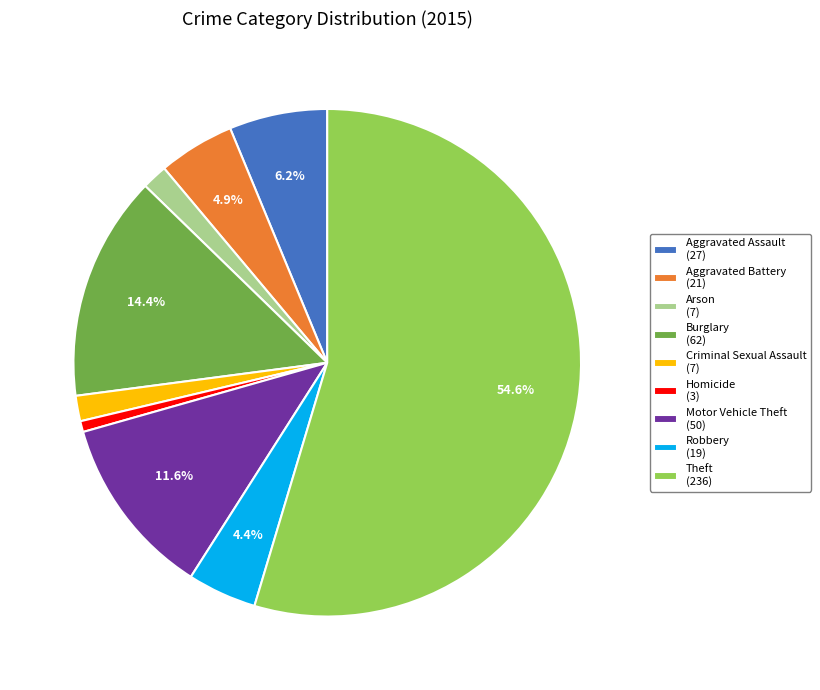

Which slice is the largest?

Theft